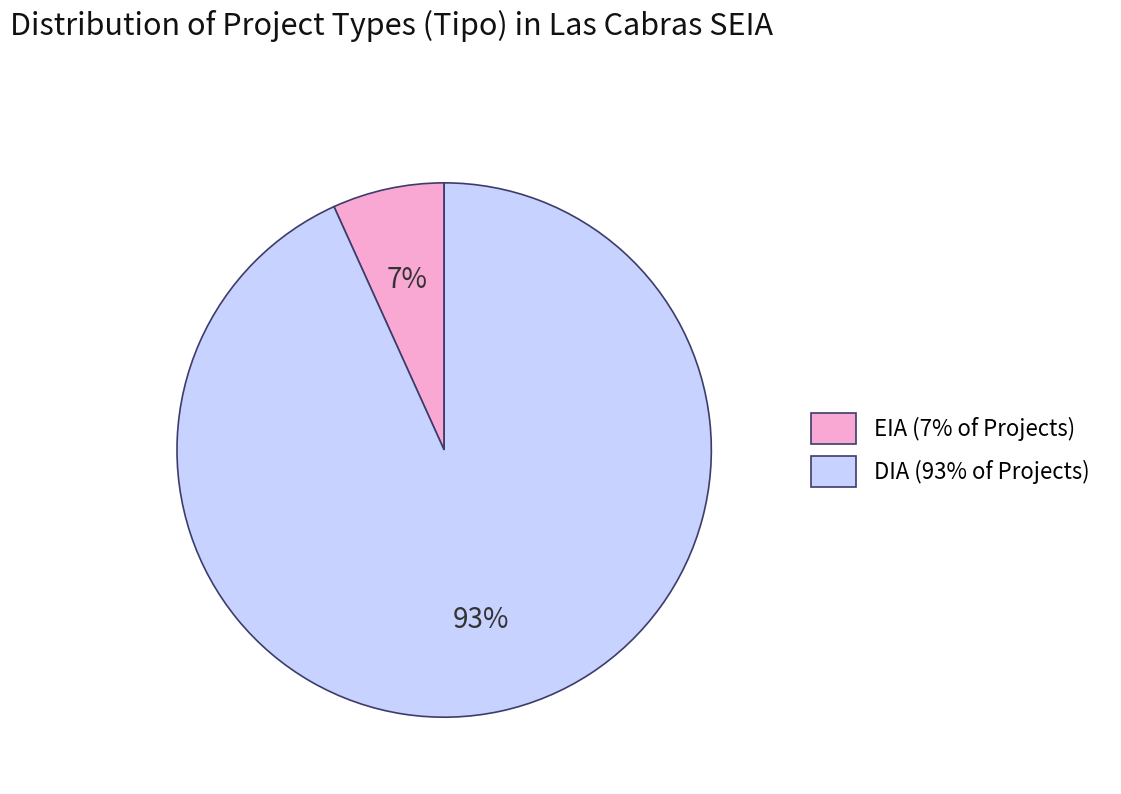

Is there any slice that represents more than half of the pie?

Yes